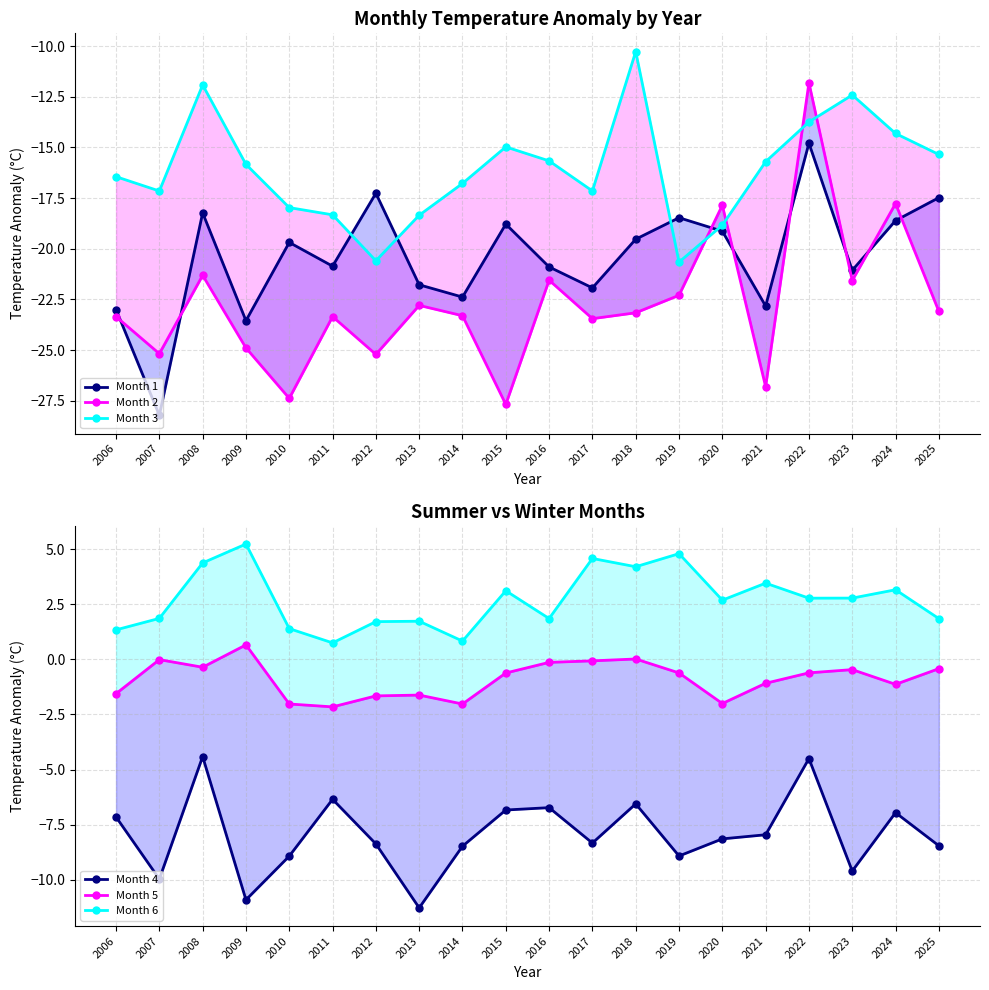

What is the value of the Month 5 point at the 14th from the left?

-0.6